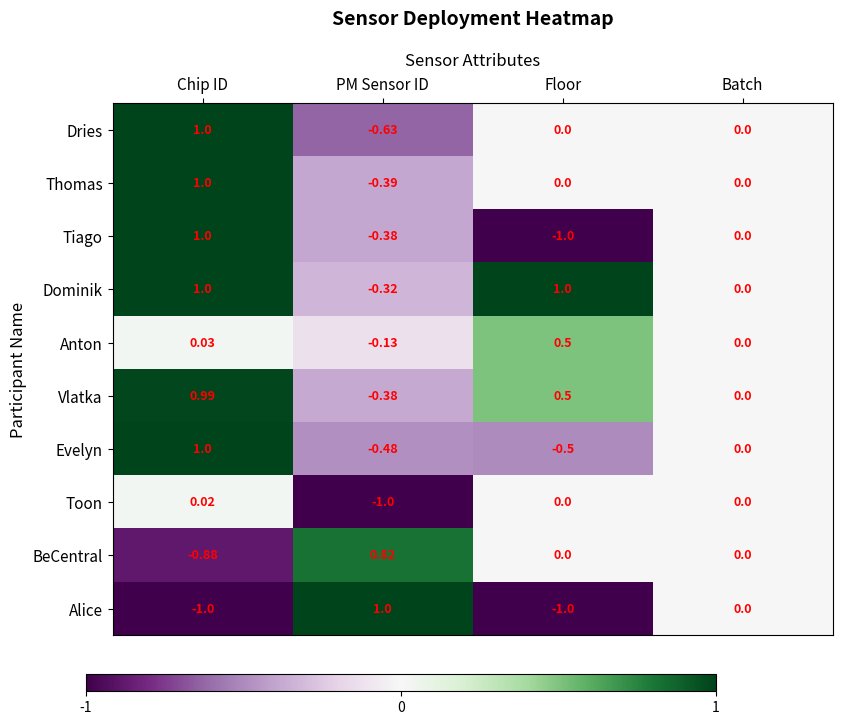

What is the greatest value displayed?

1.0